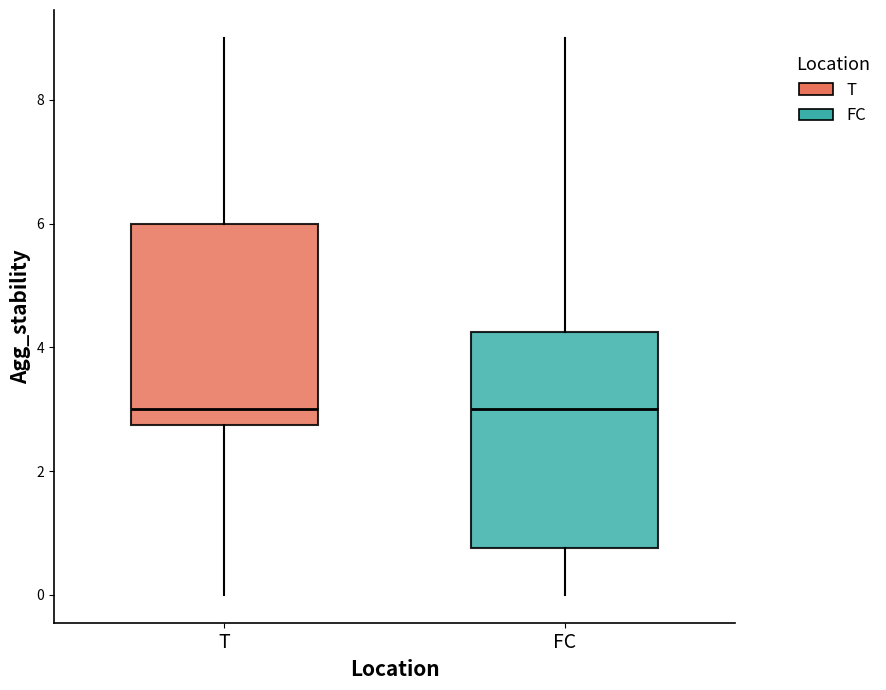

Reading left to right, read every box against the y-axis: the position of its median line, the range the box covers, and the ends of its whiskers. The values are not printed on the chart, so give them approximately, as read against the axis.

T: median 3.0, box 2.8 to 6.0, whiskers 0.0 to 9.0
FC: median 3.0, box 0.8 to 4.2, whiskers 0.0 to 9.0